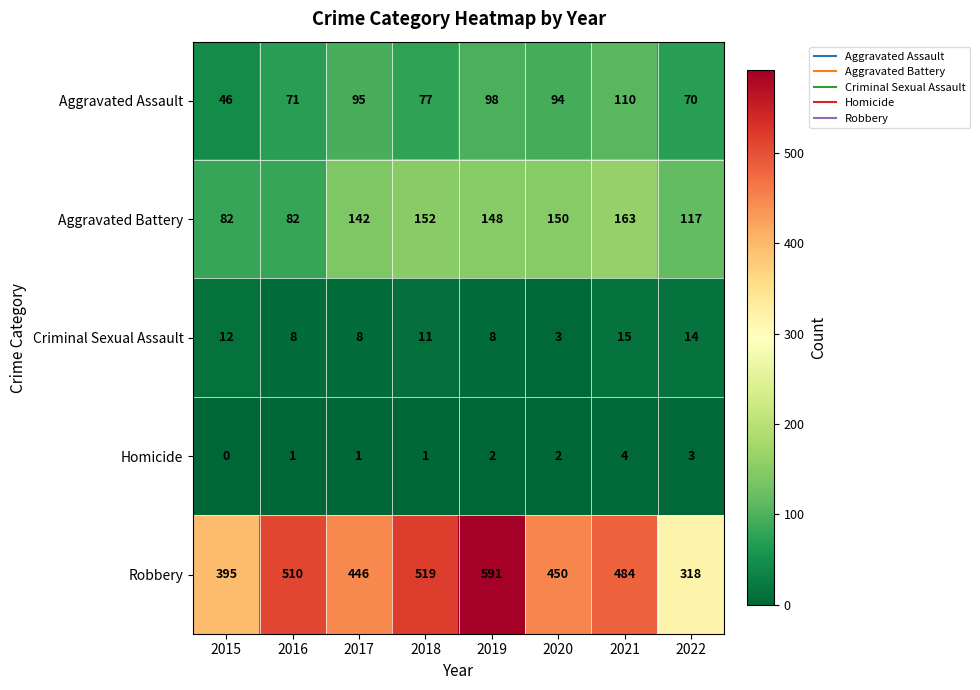

What is the difference between the highest and lowest values at 2016?

509